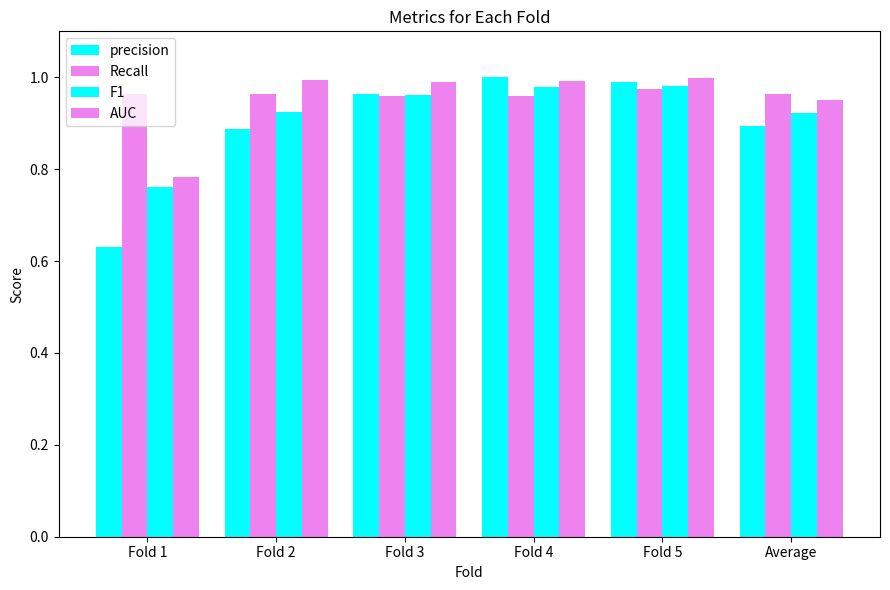

What is the sum of all AUC values?

5.7